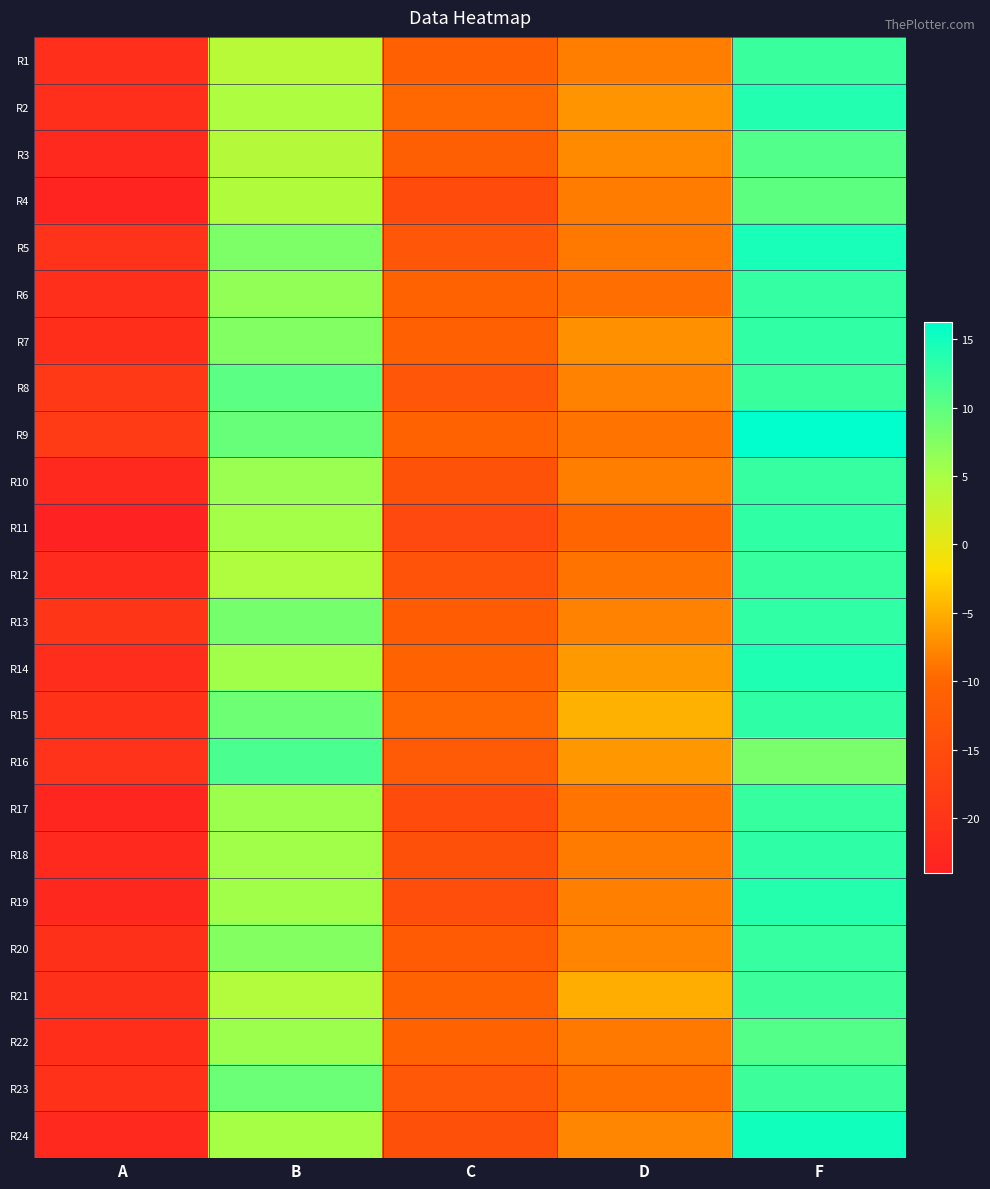

Rank the series at A from lowest to highest value.

R11, R4, R17, R19, R3, R24, R10, R18, R12, R14, R7, R22, R6, R1, R2, R20, R21, R23, R15, R16, R5, R13, R8, R9